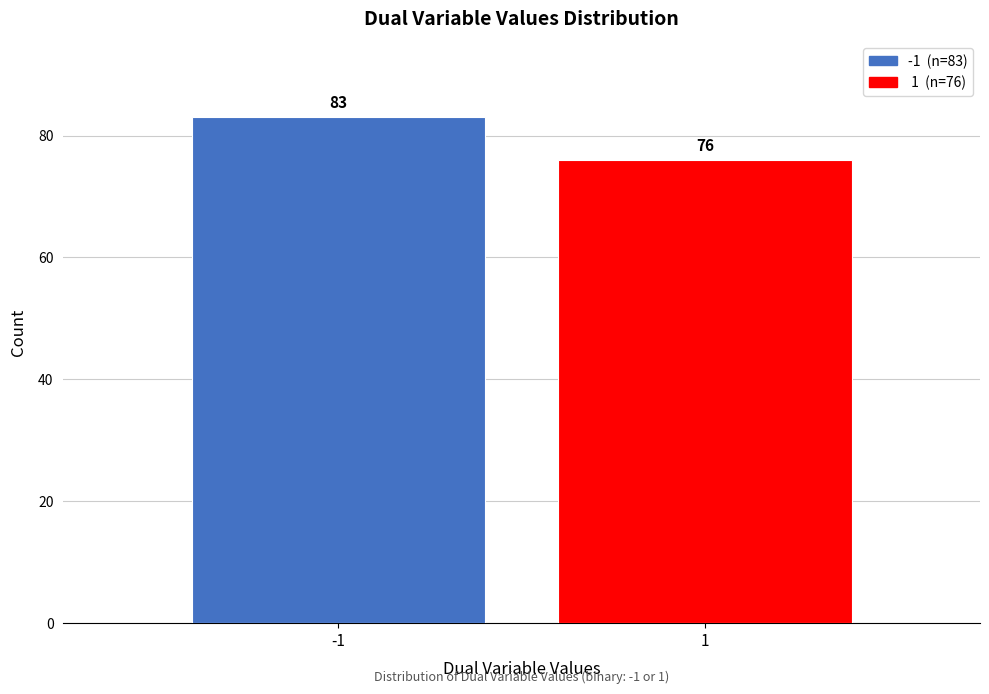

Reading right to left, extract all data points from this chart.

76	83